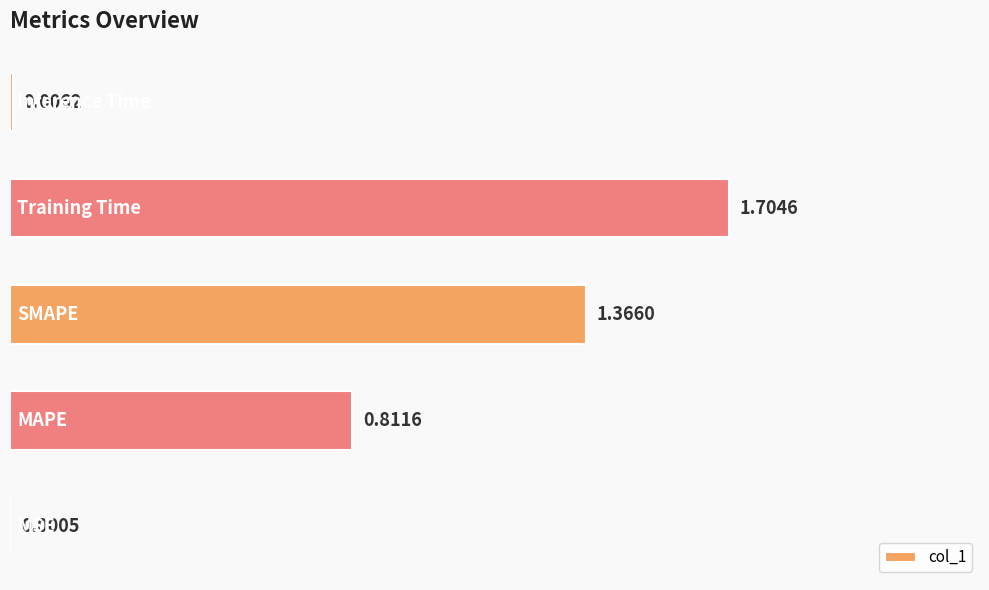

Are the bars horizontal?

Yes